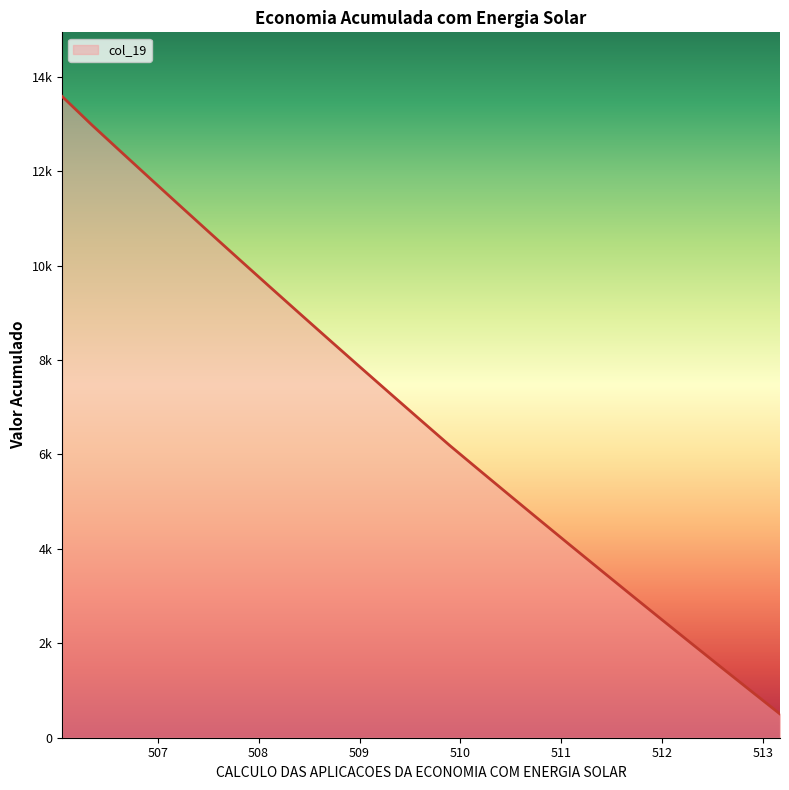

What is the label of the 20th point from the left?

507.5268078665629